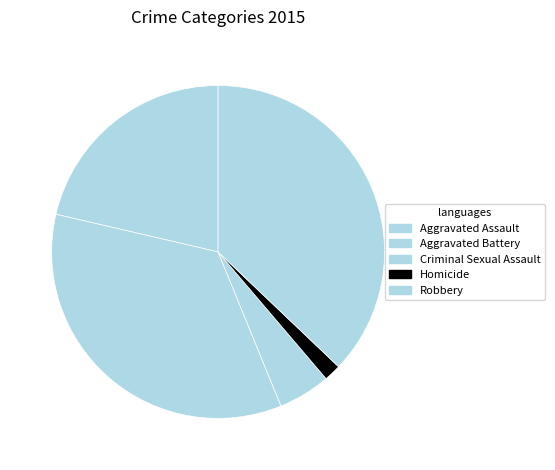

How many slices are in this pie chart?

5